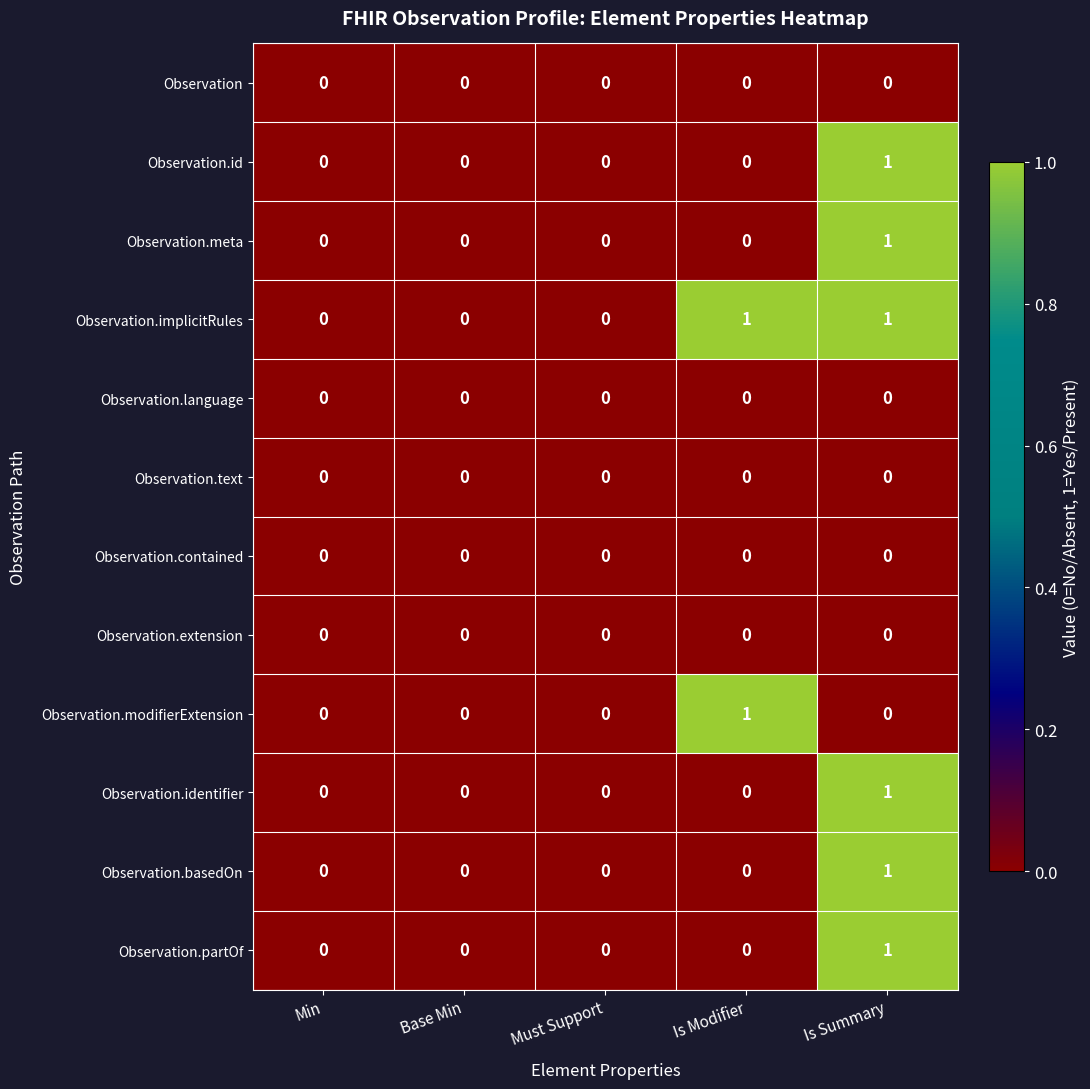

Is it true that Observation.partOf equals 1 at Min?

False